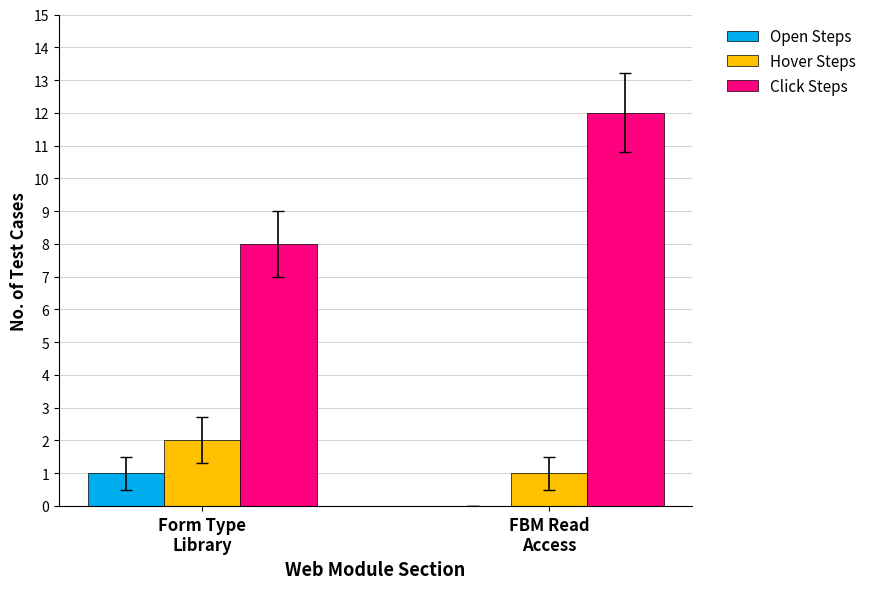

Reading left to right, list all the values displayed in this chart.

Open Steps: Form Type
Library=1	FBM Read
Access=0
Hover Steps: Form Type
Library=2	FBM Read
Access=1
Click Steps: Form Type
Library=8	FBM Read
Access=12